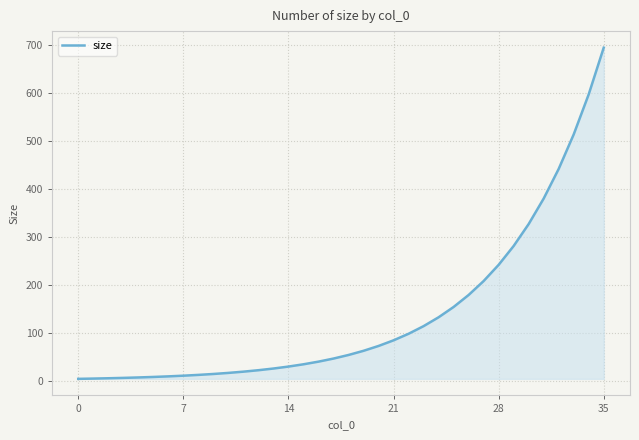

What is the maximum value shown in the chart?

694.7